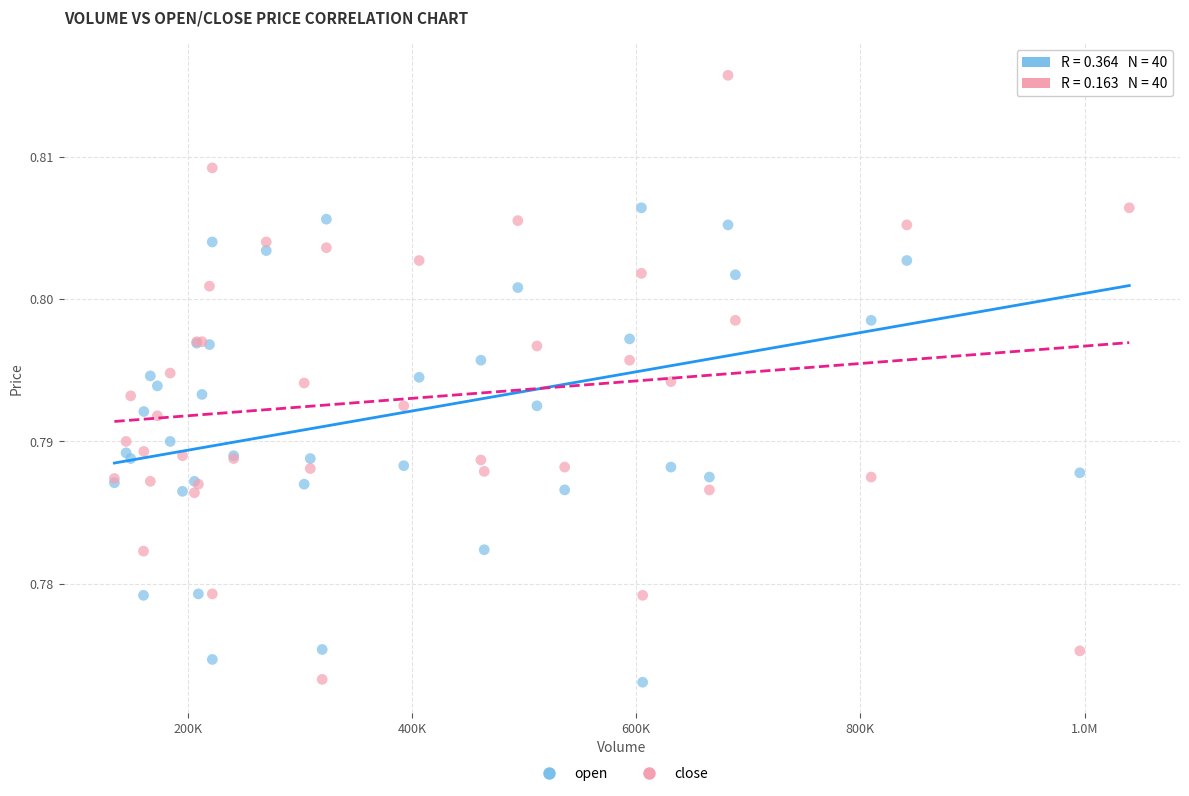

What is the X range (max minus min) for the scatter plot?

905419.4